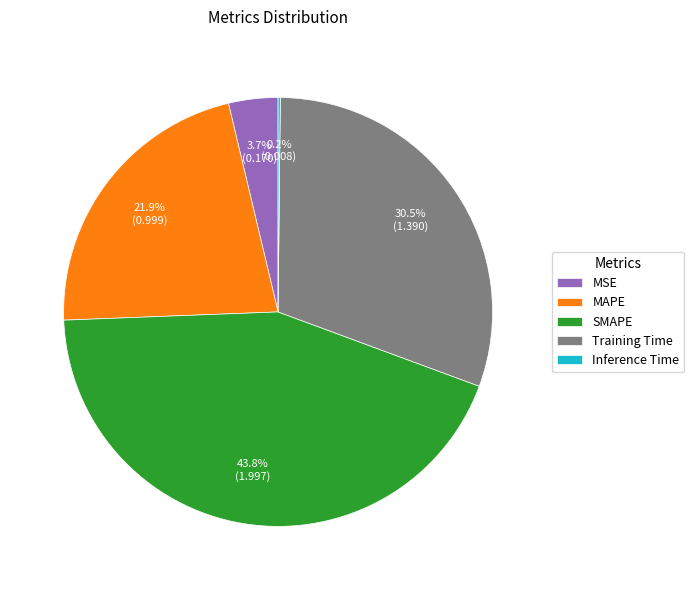

What is the largest slice in the pie chart?

SMAPE